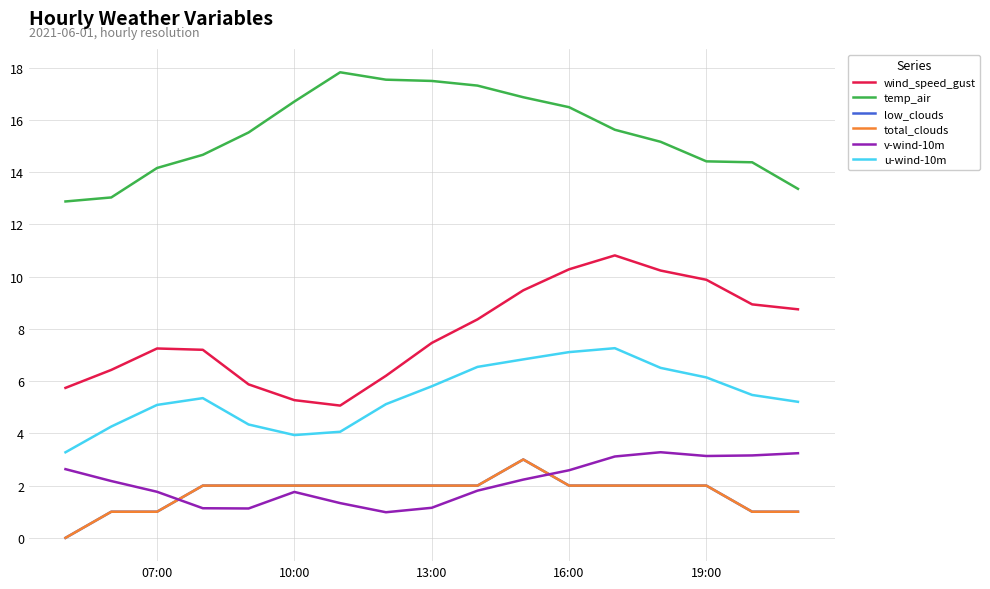

Is this an area chart (filled region under the line)?

No